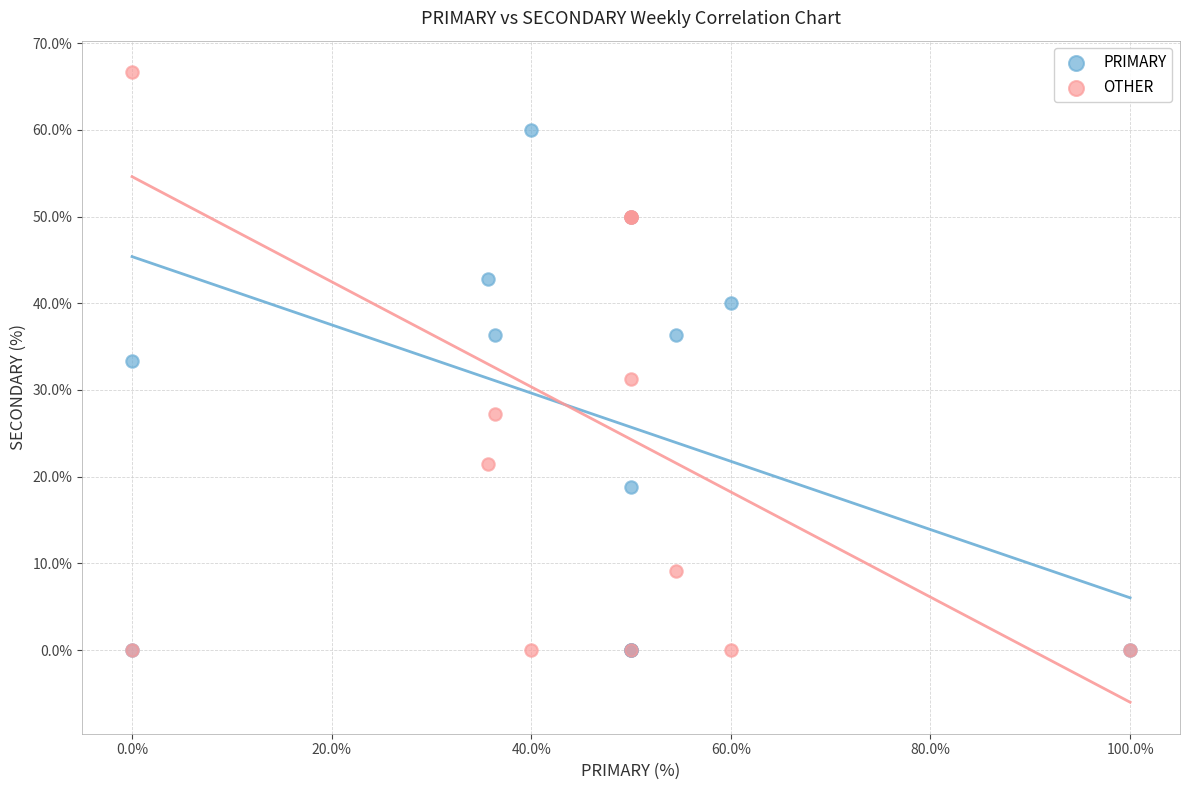

In the PRIMARY series, what Y value is closest to 30?

33.3